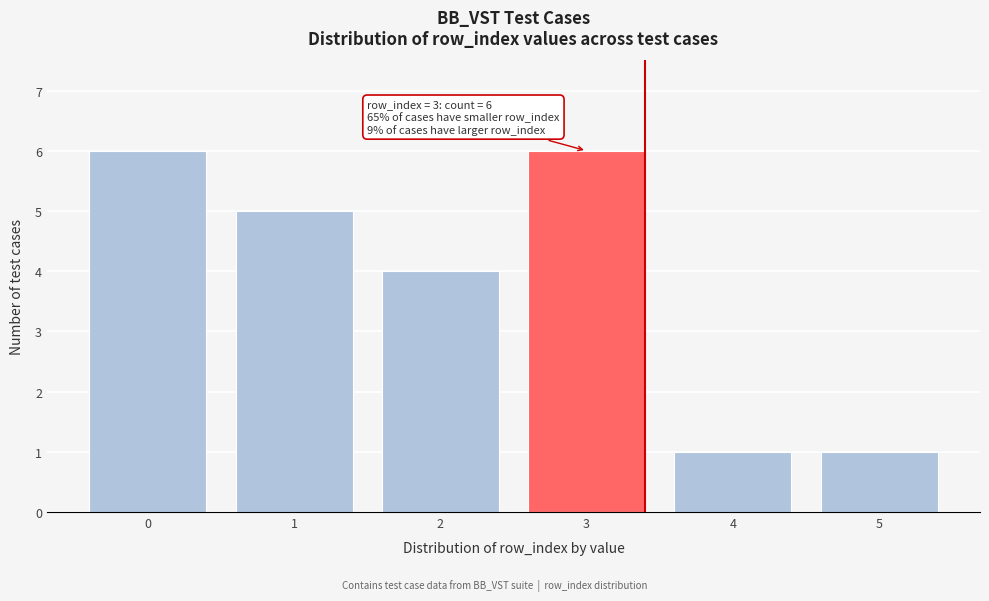

Reading left to right, what are all the values shown in this chart?

0=6	1=5	2=4	3=6	4=1	5=1